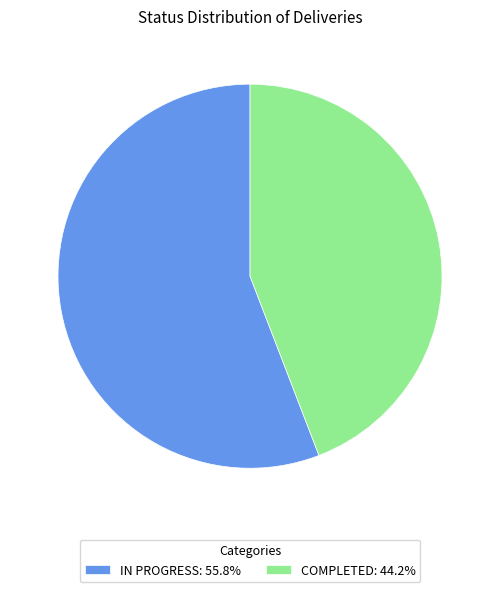

Is the sum of COMPLETED: 44.2% and IN PROGRESS: 55.8% greater than half?

Yes